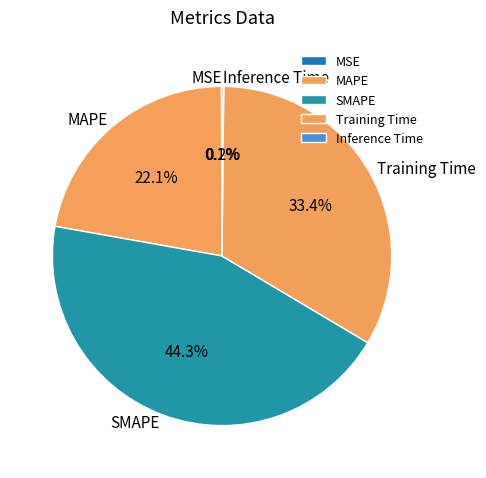

What is the largest slice in the pie chart?

SMAPE